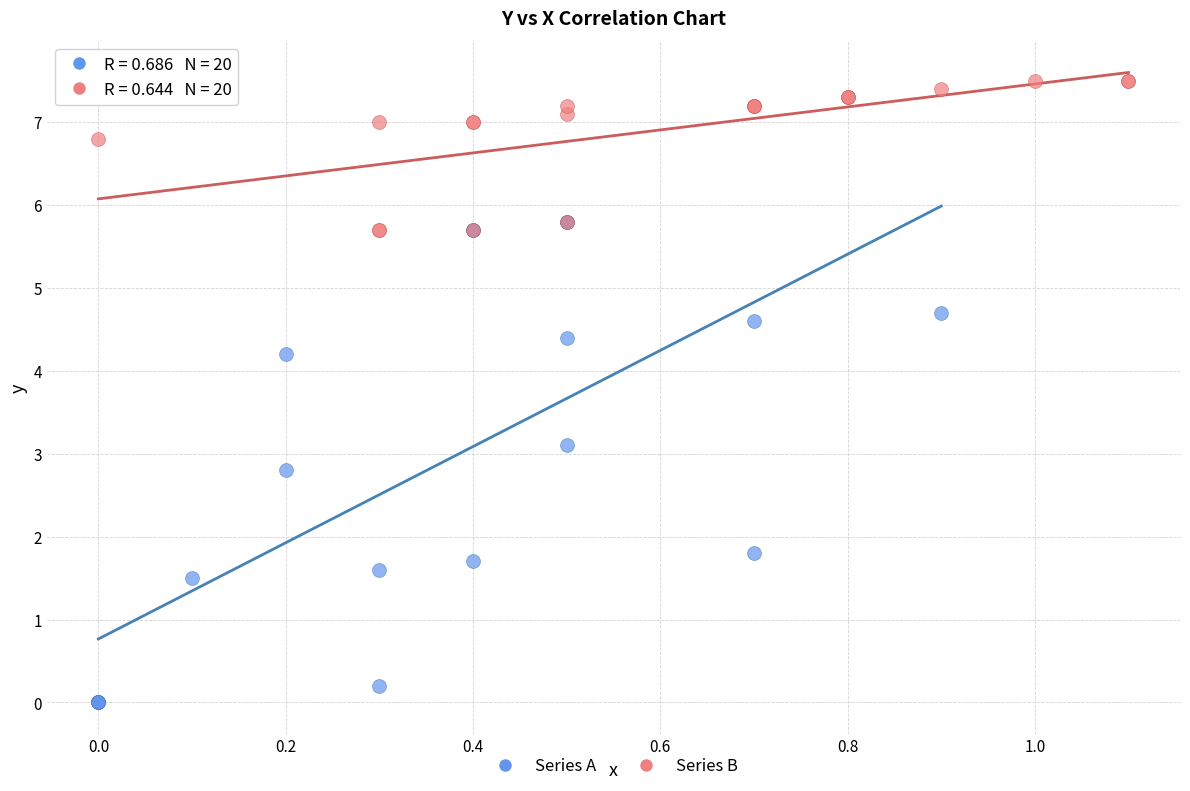

Which series has the widest spread of Y values?

Series A